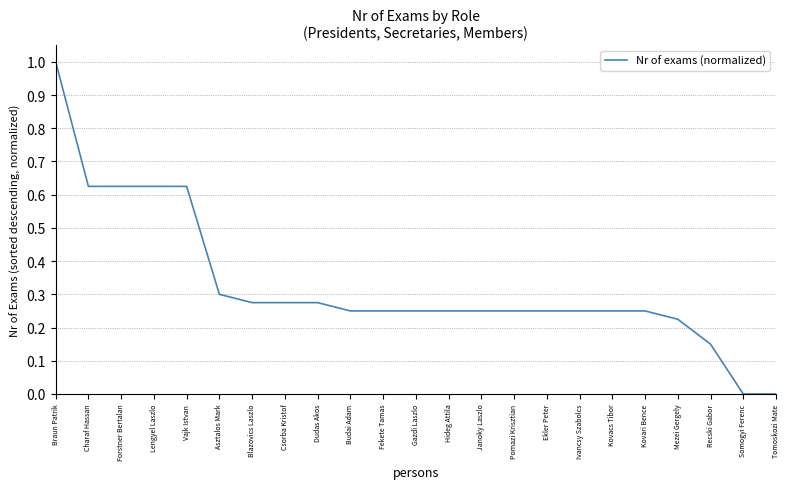

The value at Tomoskozi Mate is 0.0. True or false?

True